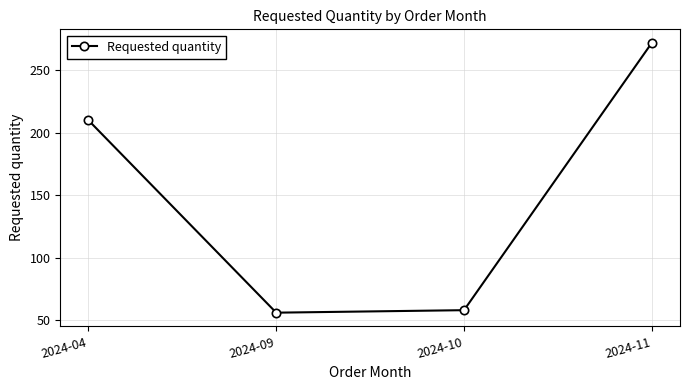

True or false: the data shows 58 at 2024-10.

True